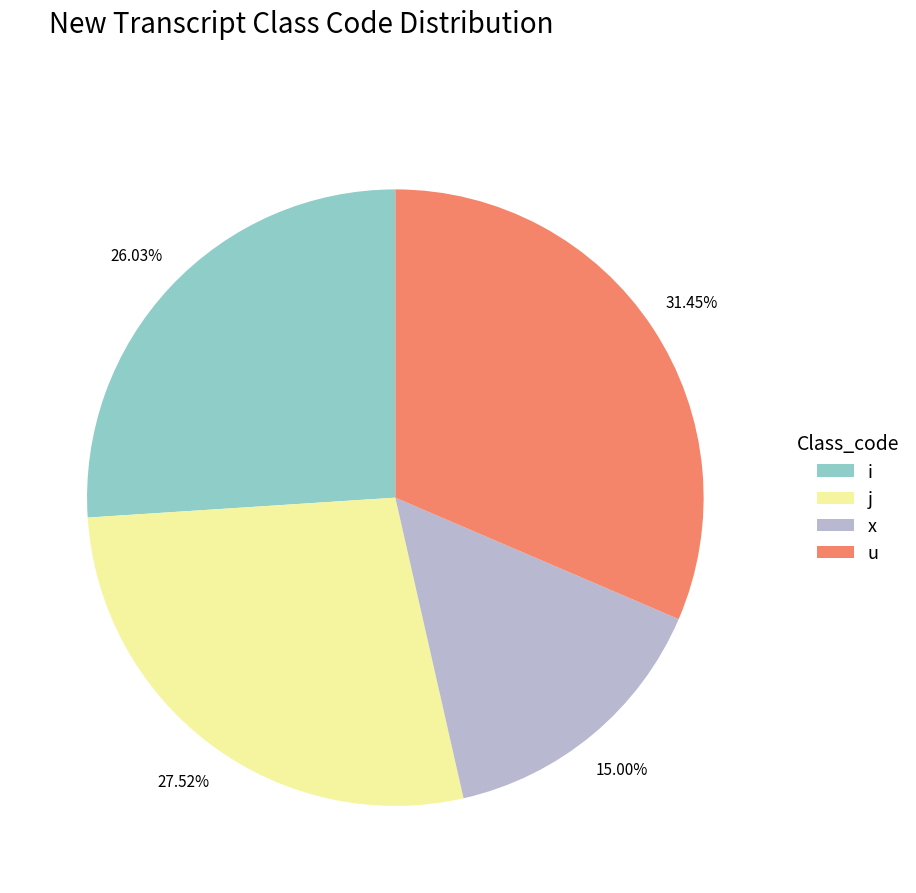

Approximately how many times larger is the value at j compared to x?

1.8